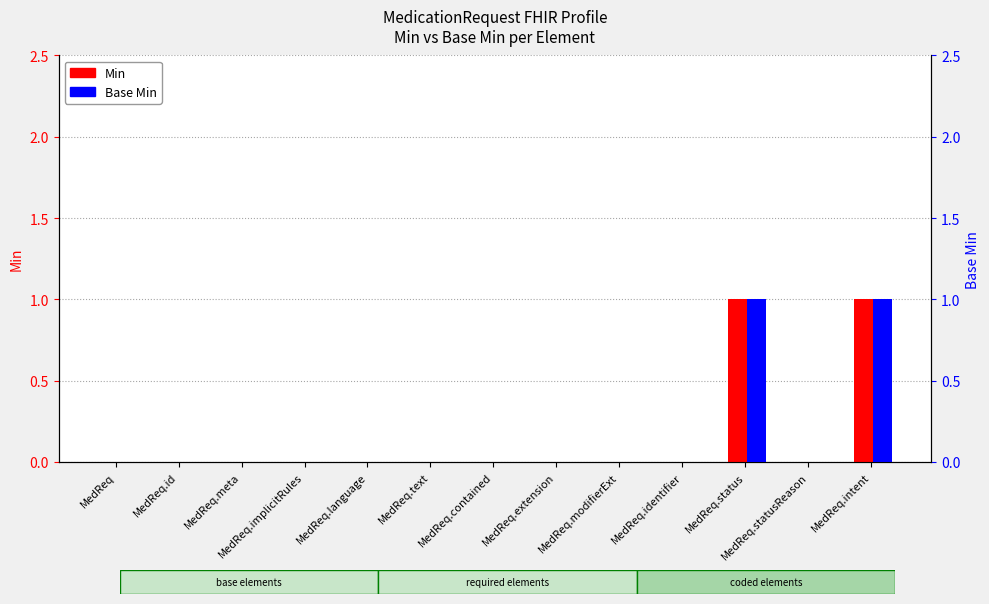

What is the difference between the Min values at MedReq.intent and MedReq.text?

1